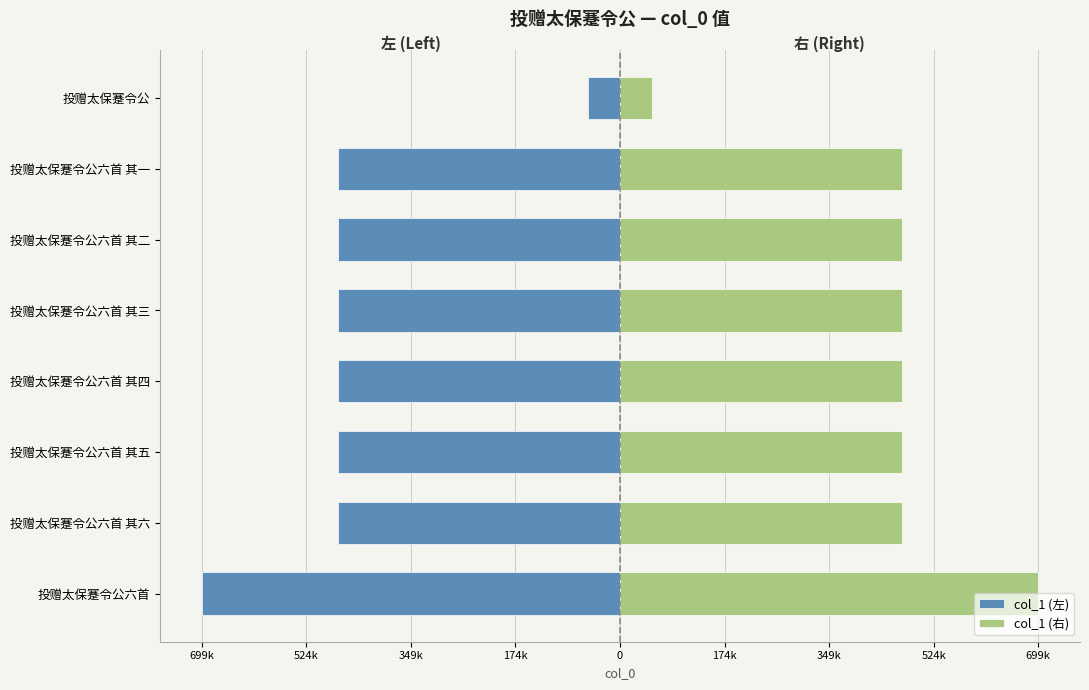

Reading left to right, transcribe all the data shown in this chart.

col_1 (左): -699239	-471674	-471673	-471672	-471671	-471670	-471669	-53934
col_1 (右): 699239	471674	471673	471672	471671	471670	471669	53934